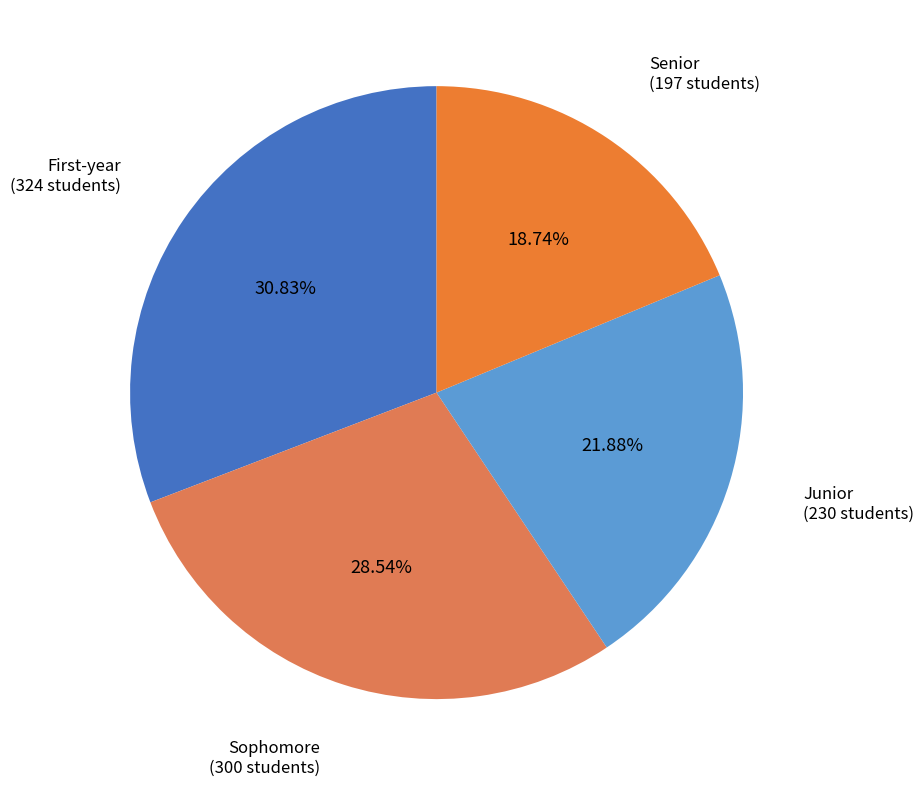

The Sophomore slice represents 22% of the pie. True or false?

False